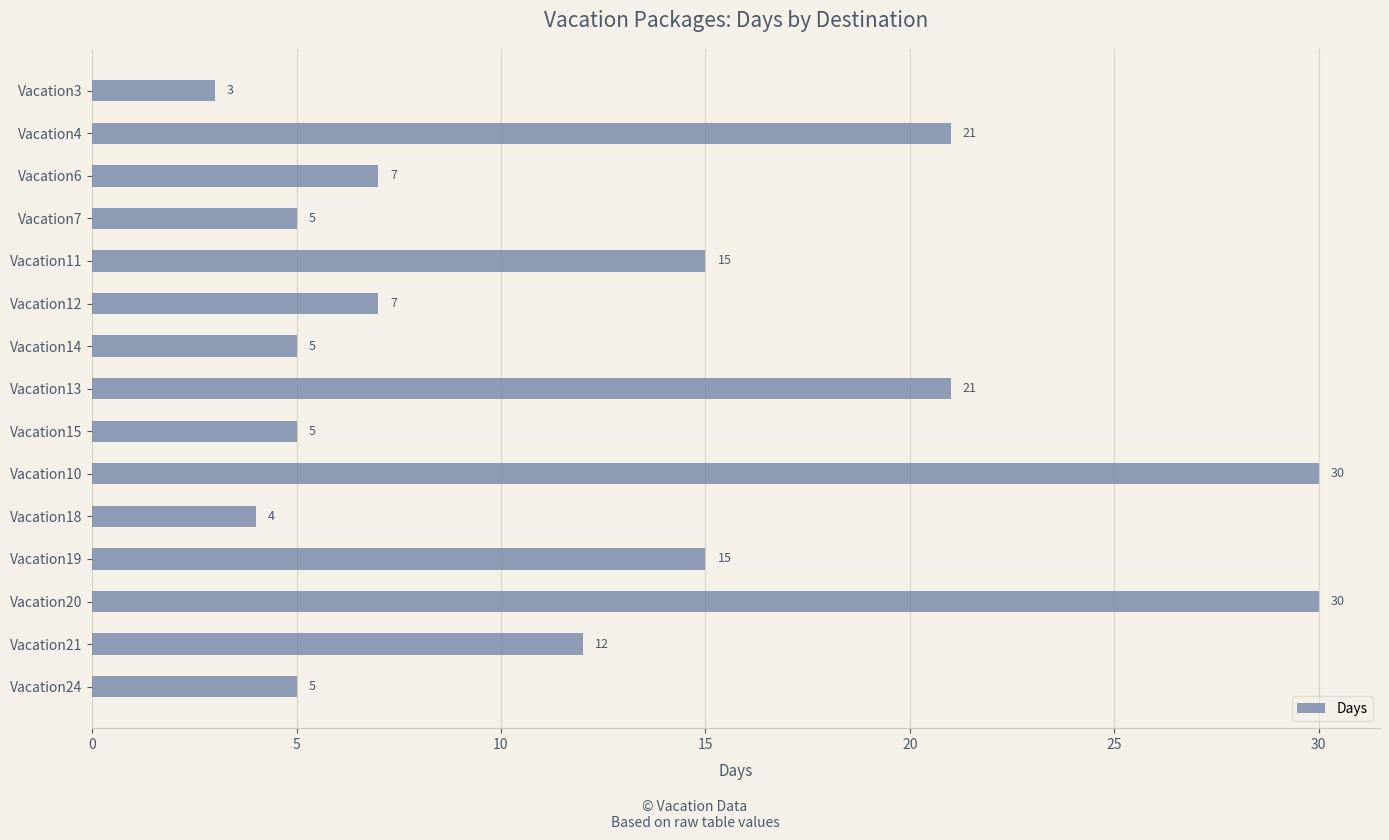

What is the minimum value shown in the chart?

3